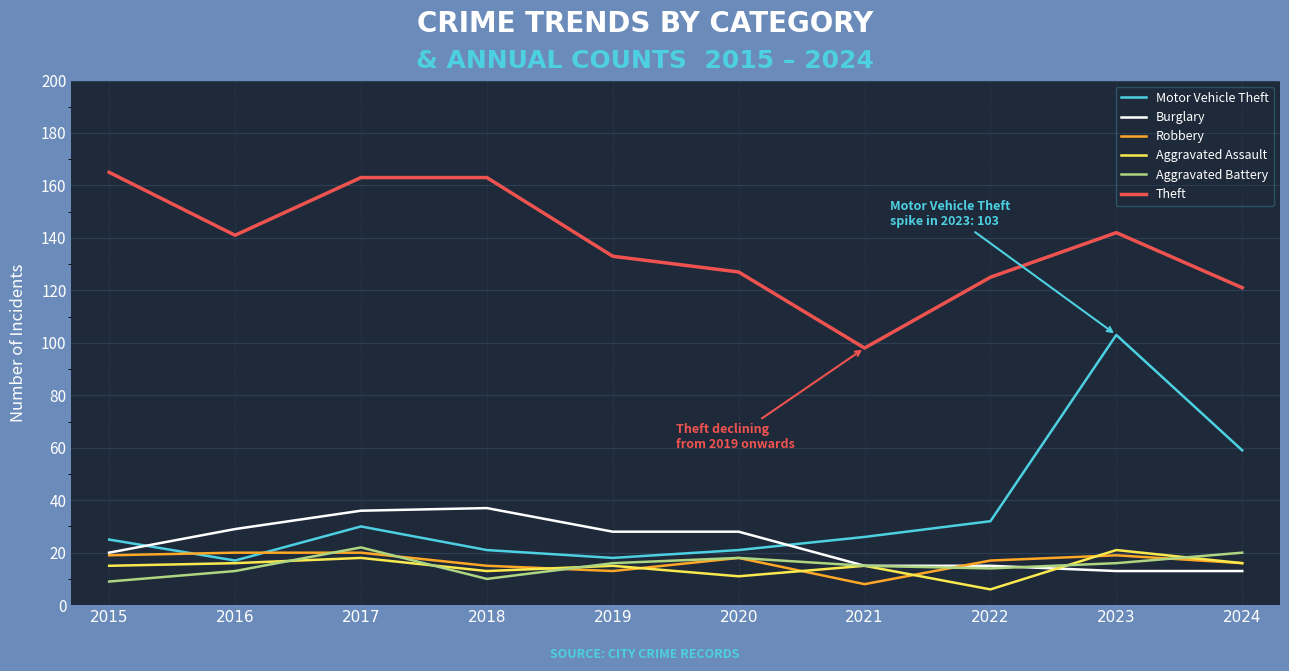

Which series has the largest total across all categories?

Theft